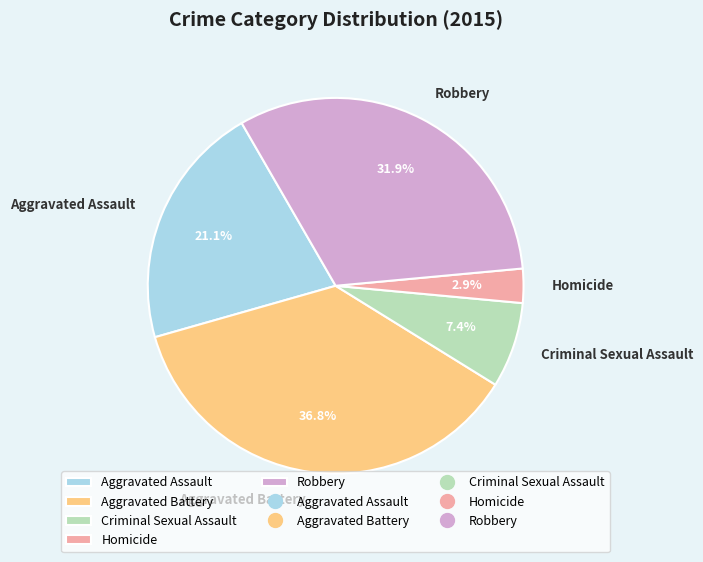

What is the ratio of the value at Aggravated Battery to the value at Aggravated Assault?

1.7